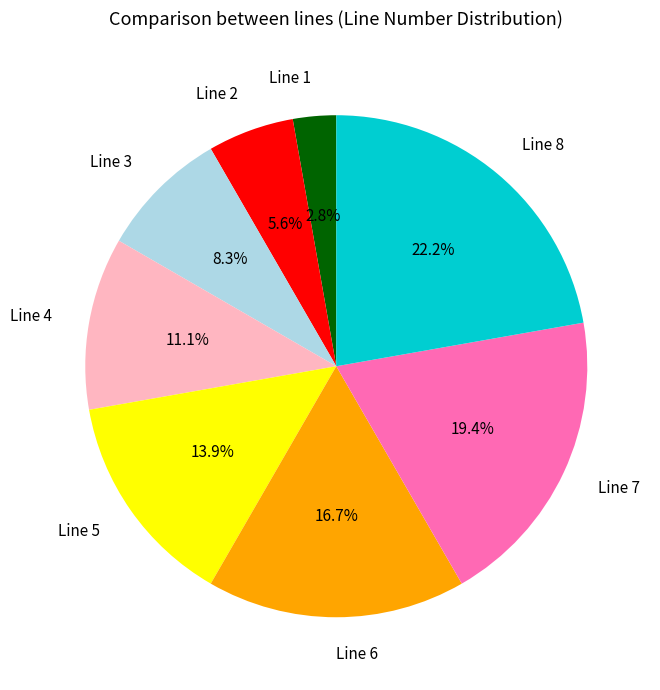

Between Line 2 and Line 3, which is larger?

Line 3